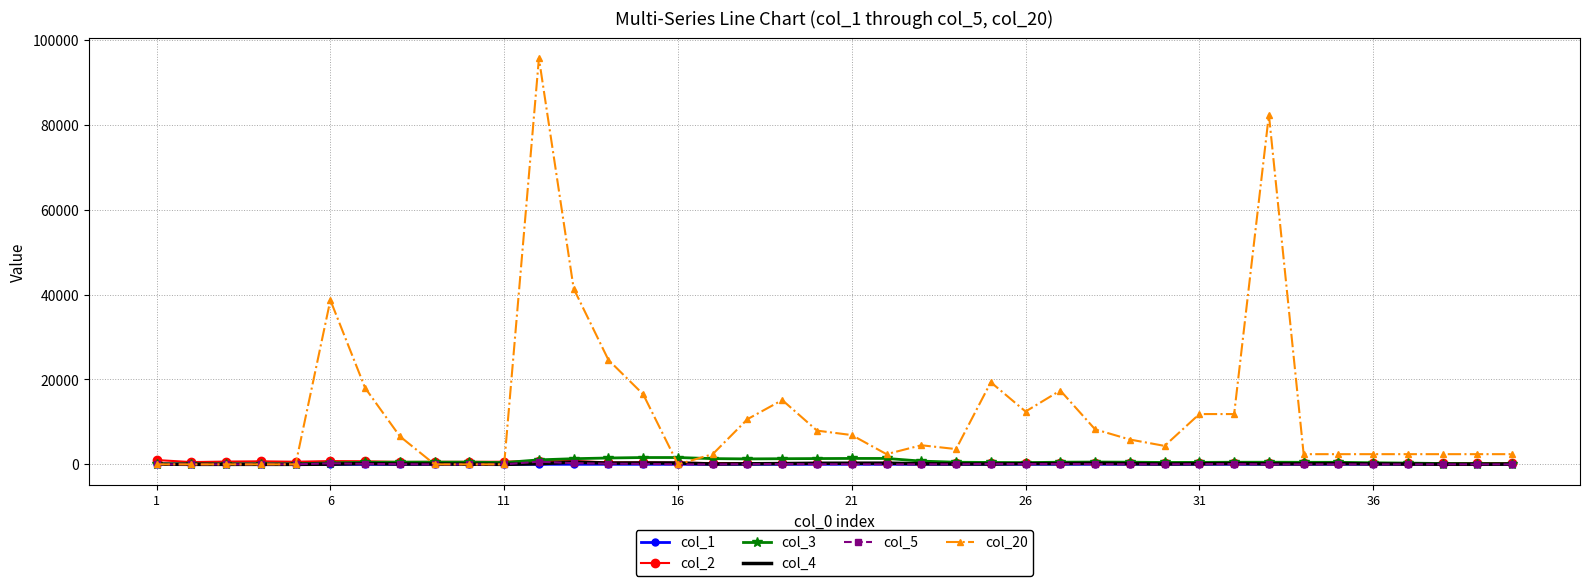

Which series has the largest range (max minus min)?

col_20